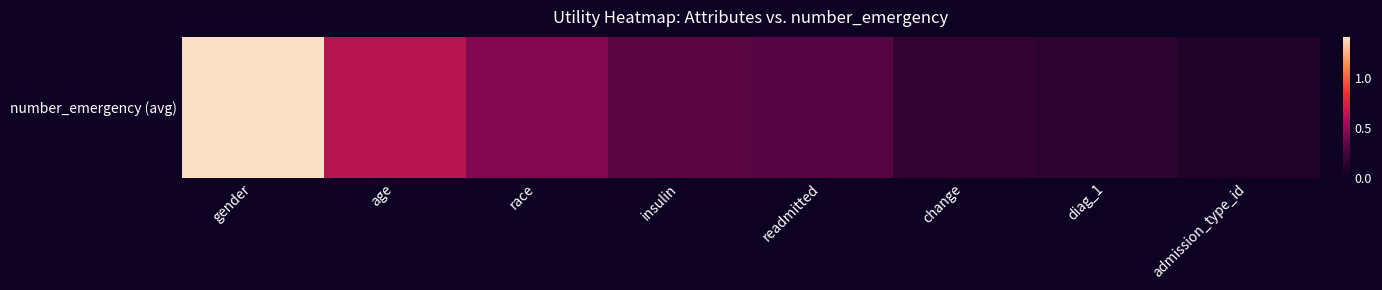

What is the approximate value at insulin?

0.3